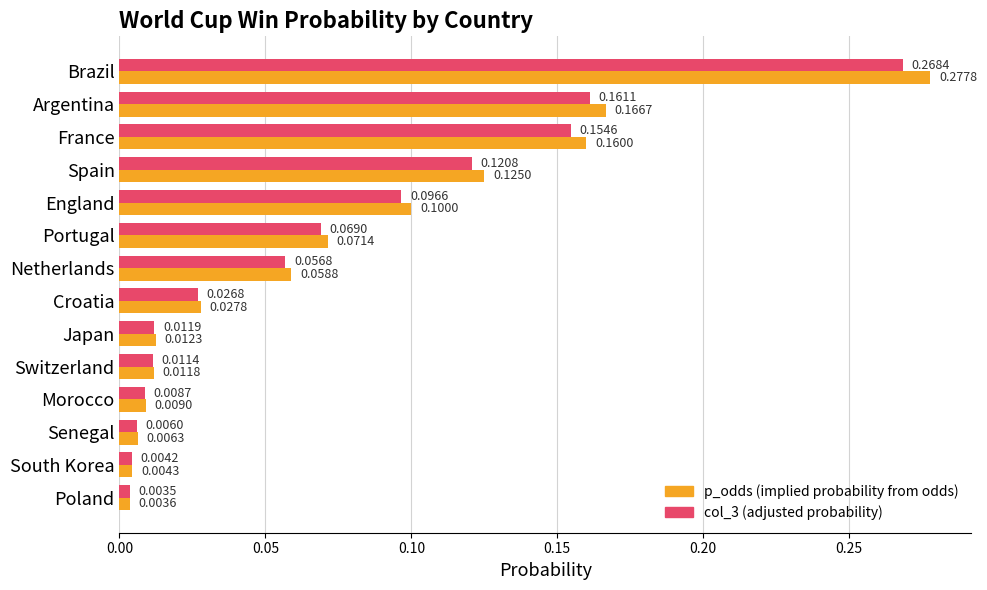

At which category does the chart reach its peak across all series?

Brazil